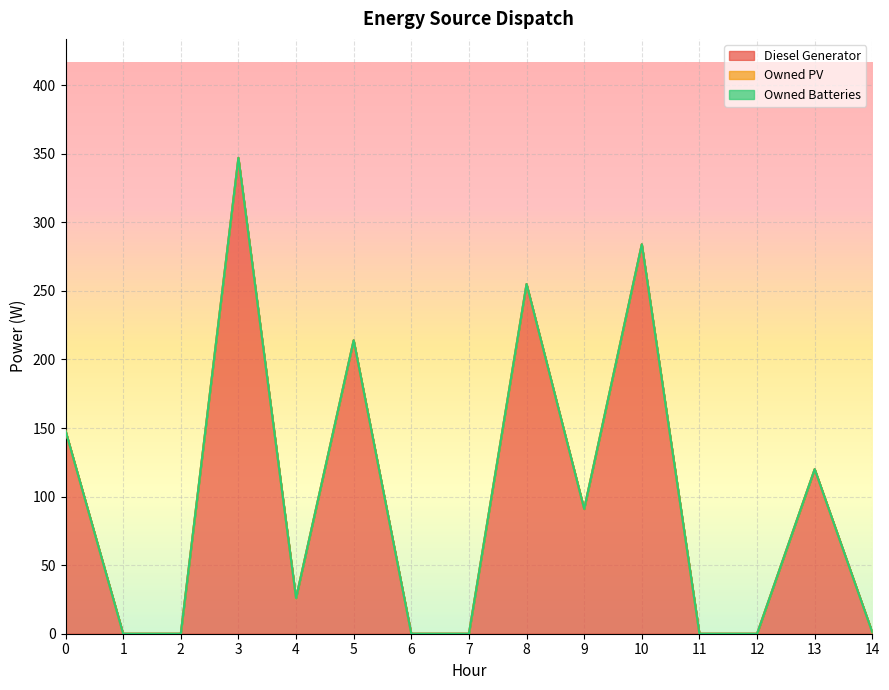

Which category has the lowest value in the Diesel Generator series?

1